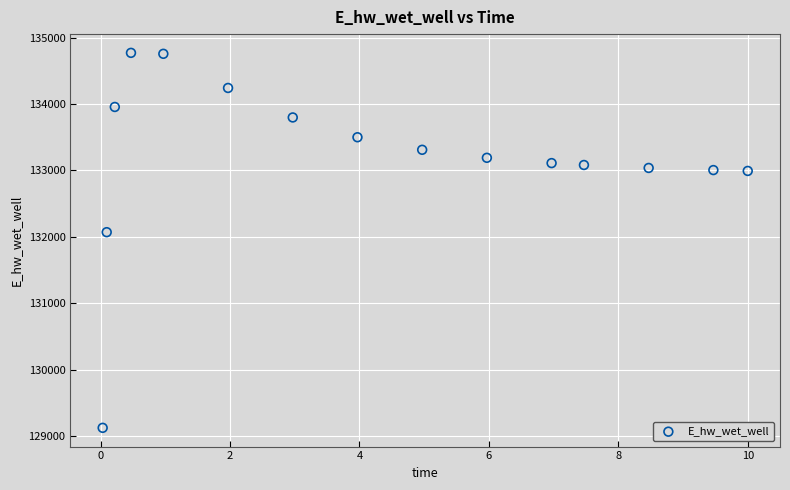

What Y value in the scatter plot is closest to 131947?

132070.8